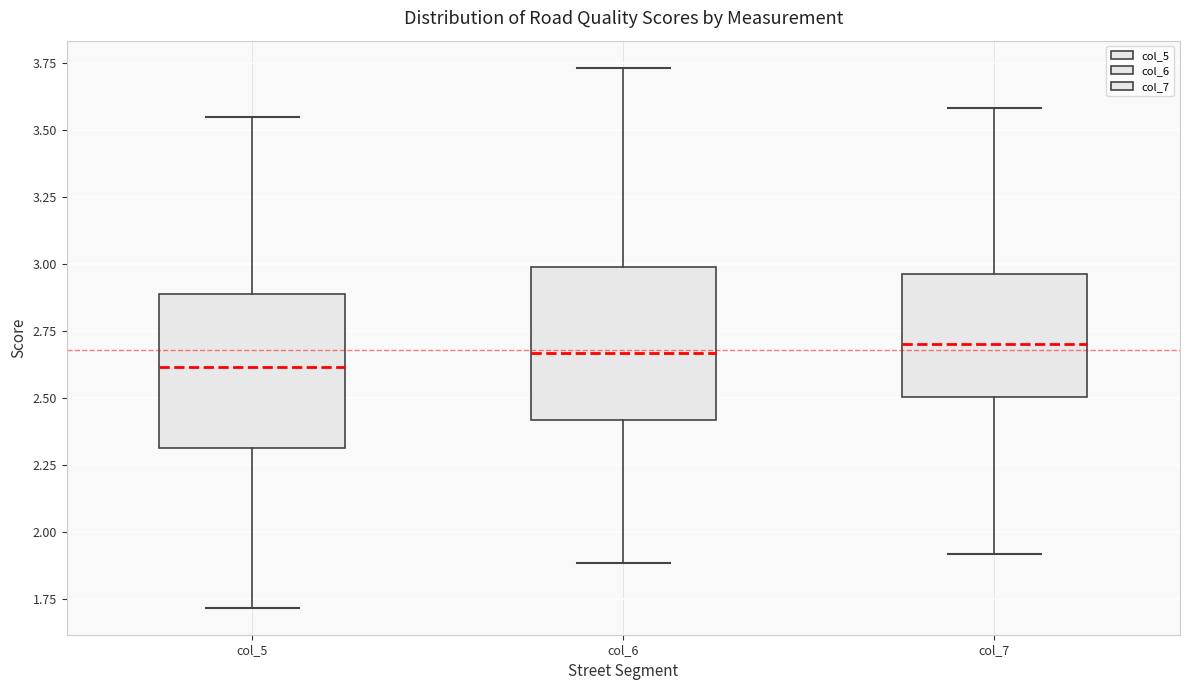

Reading left to right, transcribe this box plot: for each box, give where its median line is, the range the box spans, and where its two whiskers end, as read against the y-axis. The values are not printed on the chart, so give them approximately, as read against the axis.

col_5: median 2.60, box 2.30 to 2.90, whiskers 1.70 to 3.55
col_6: median 2.65, box 2.40 to 3.00, whiskers 1.90 to 3.75
col_7: median 2.70, box 2.50 to 2.95, whiskers 1.90 to 3.60